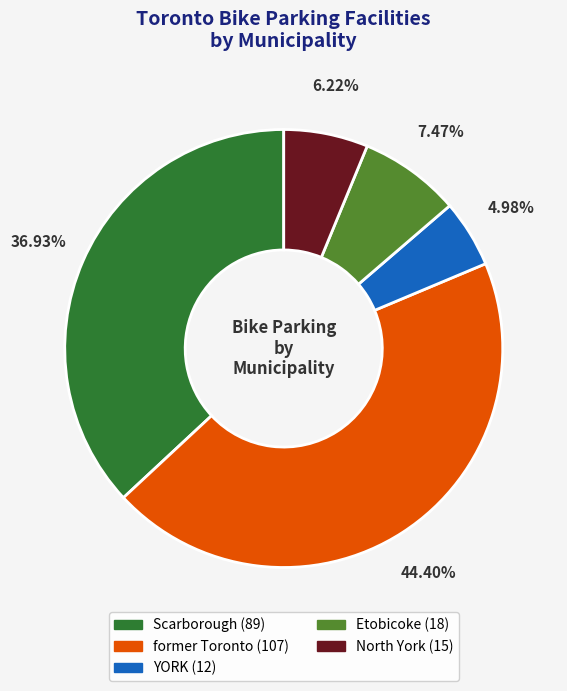

To the nearest percent, what portion does former Toronto represent?

44%